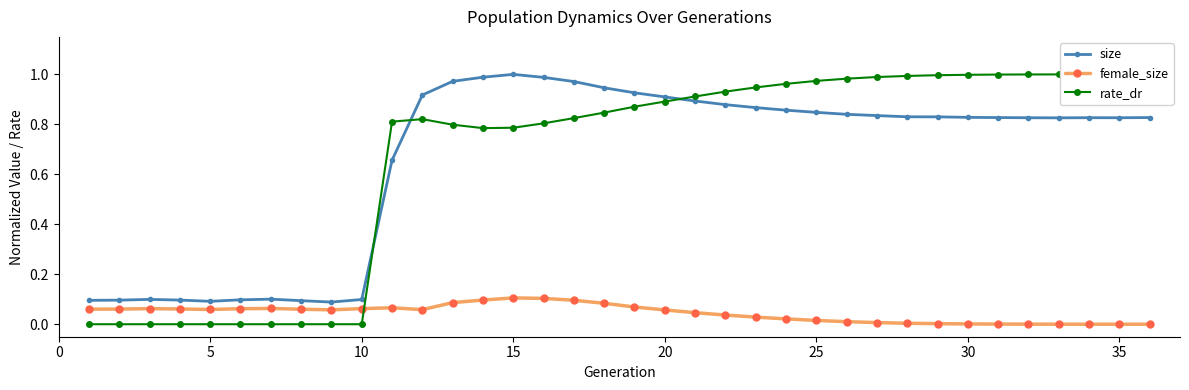

True or false: size and female_size cross at least once.

False